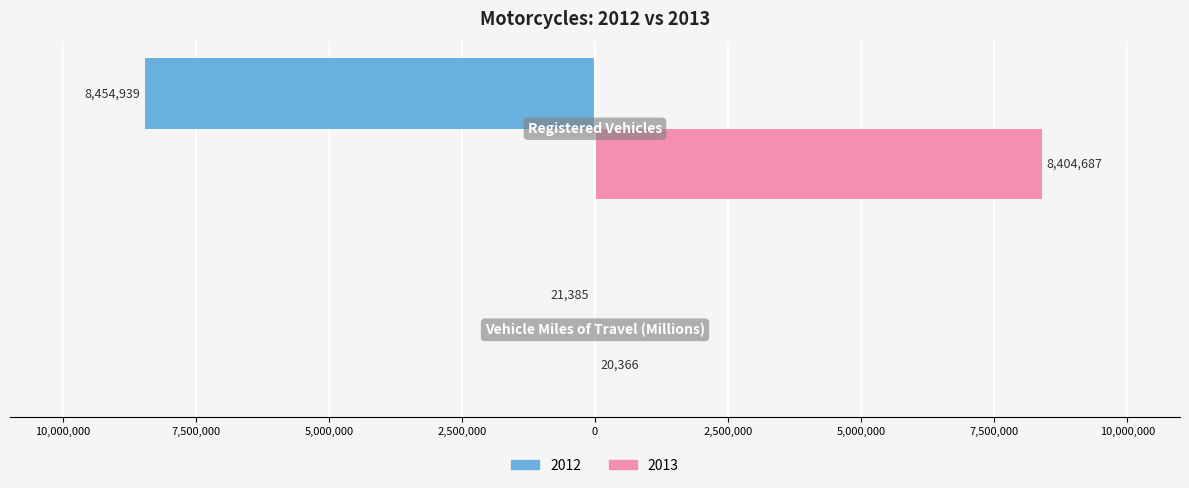

What are all the series names shown in the legend?

2012, 2013